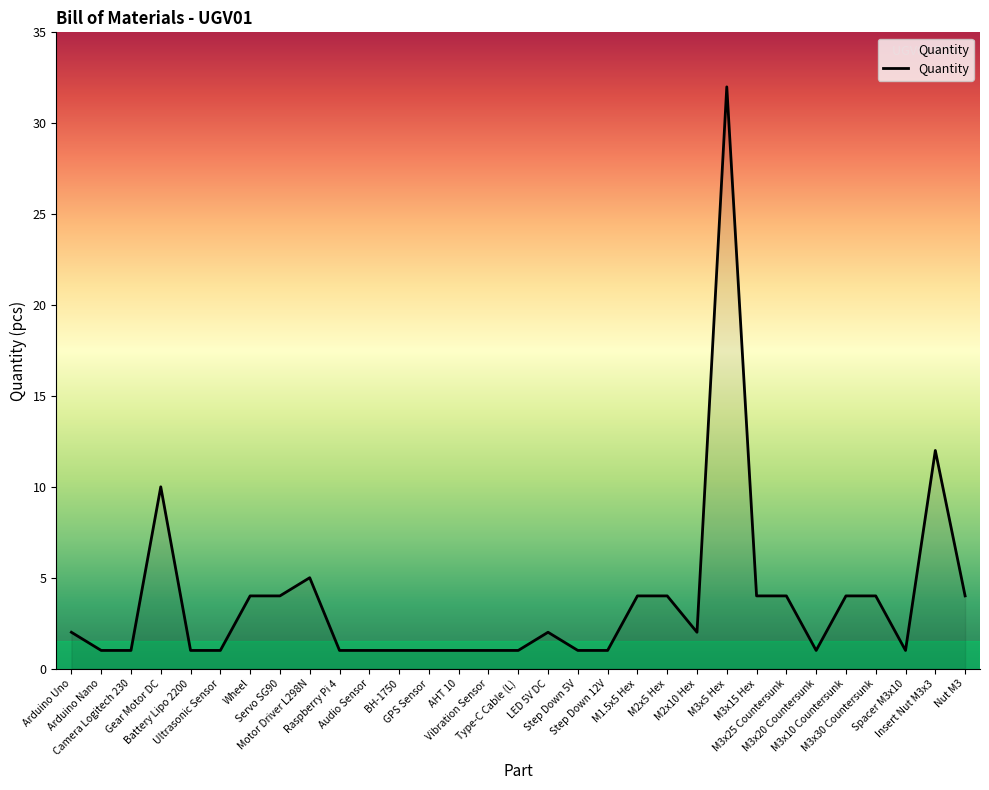

What is the sum of the values at Audio Sensor and Vibration Sensor?

2